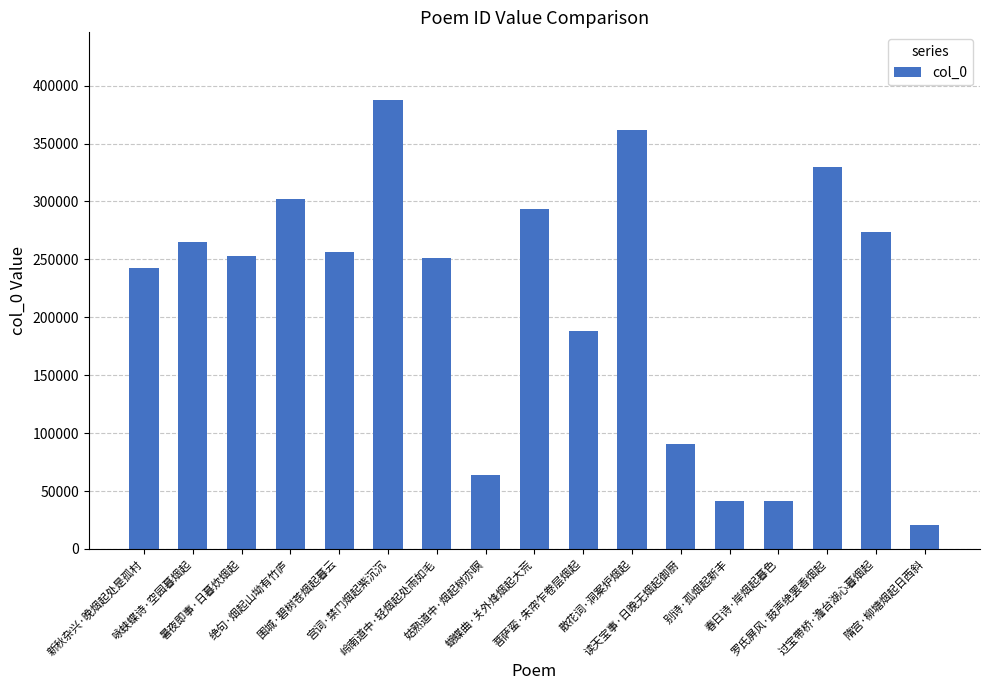

What is the value of the 14th bar from the left?

41409